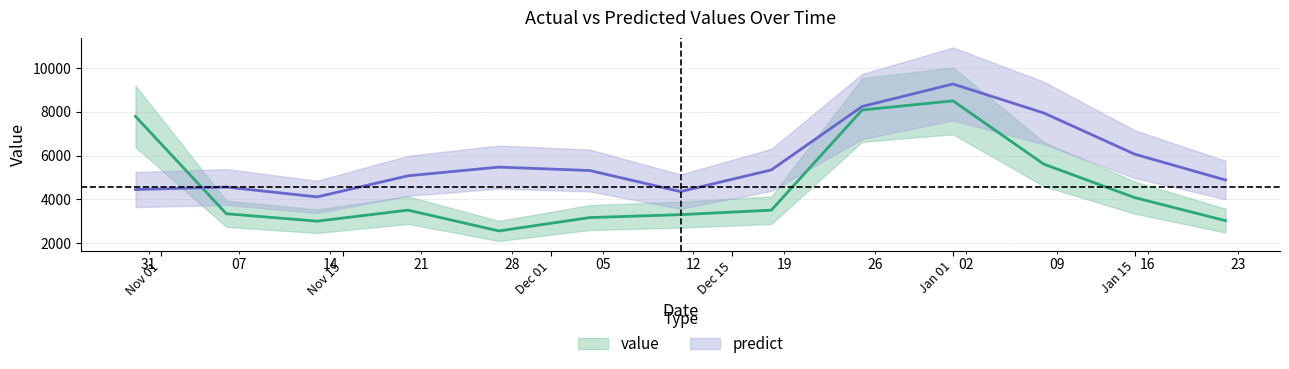

Which series ends up on top after the final intersection of value and predict?

predict